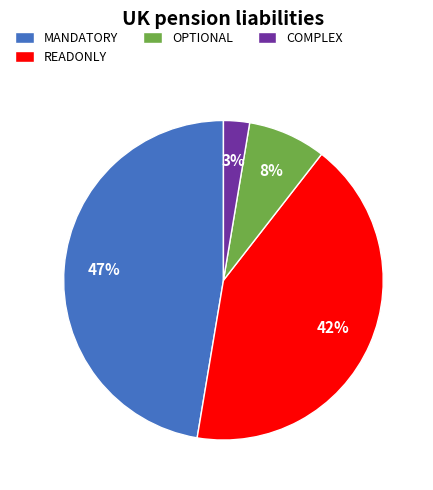

To the nearest percent, what percentage of the pie is OPTIONAL?

8%